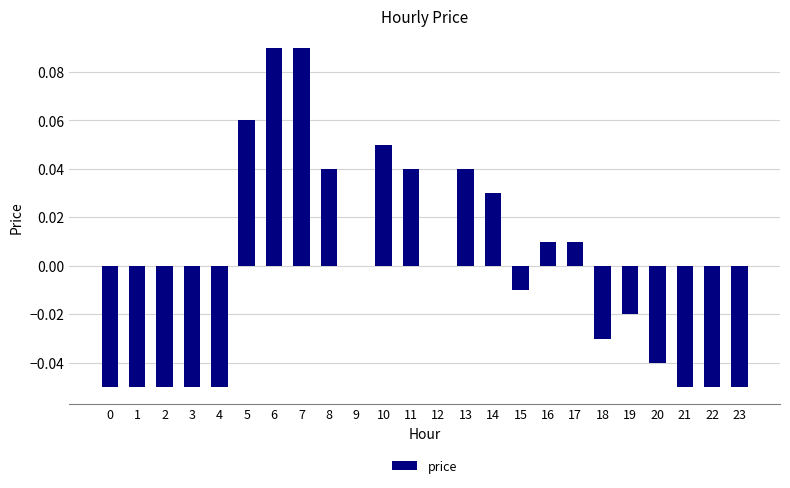

Are the bars horizontal?

No